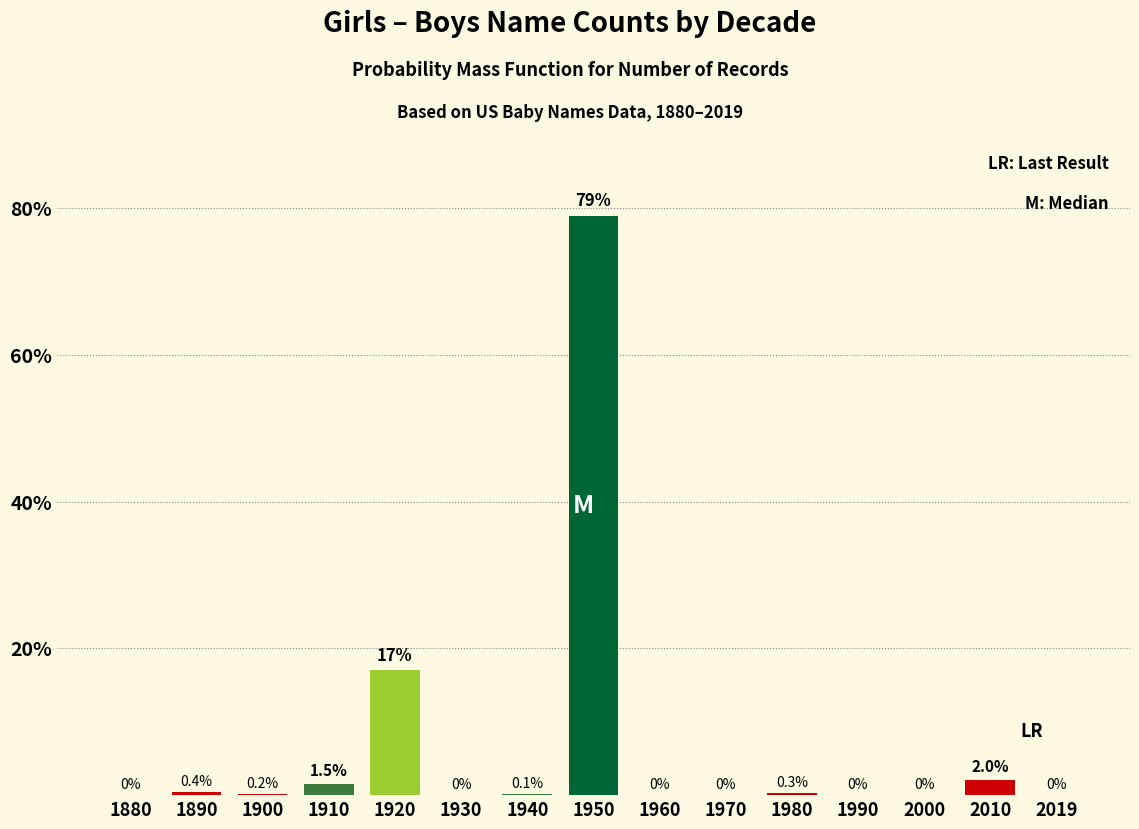

Reading right to left, list all the values displayed in this chart.

2019=0.0	2010=2.0	2000=0.0	1990=0.0	1980=0.3	1970=0.0	1960=0.0	1950=79.0	1940=0.1	1930=0.0	1920=17.0	1910=1.5	1900=0.2	1890=0.4	1880=0.0